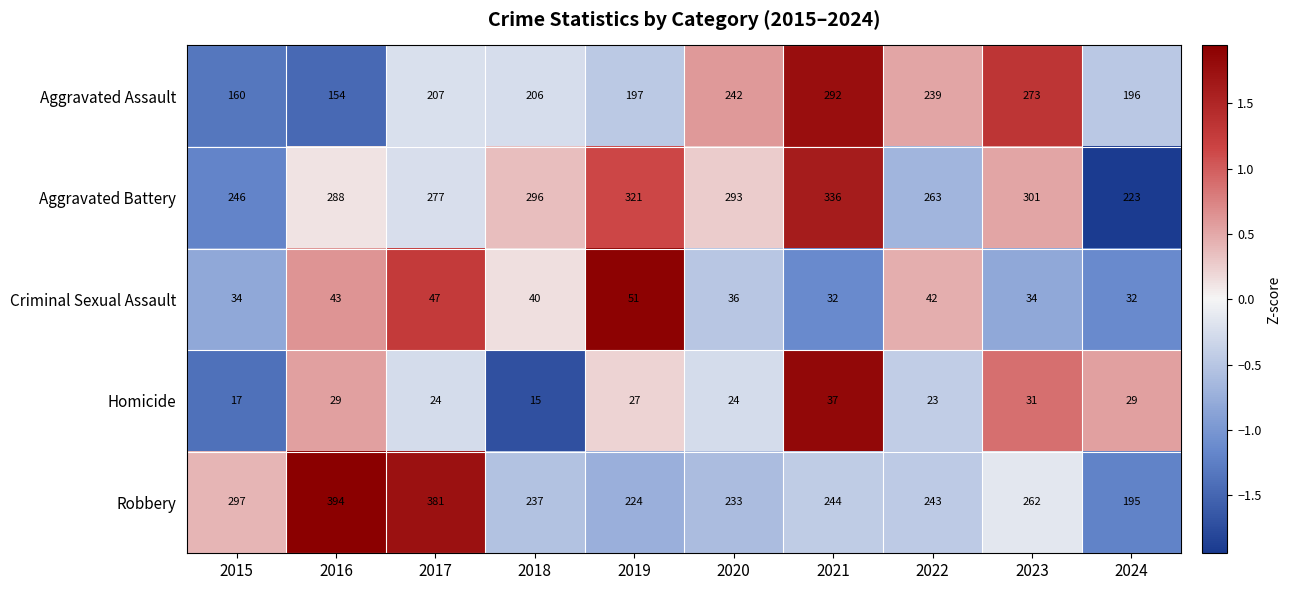

At which label does Criminal Sexual Assault first exceed 40?

2016